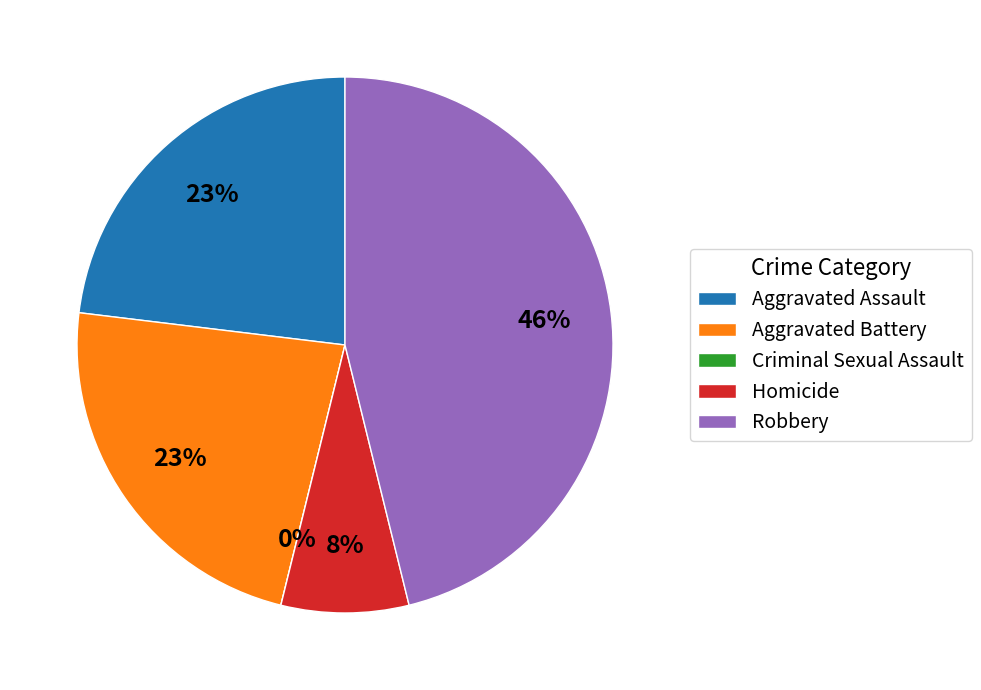

To the nearest percent, what is the combined percentage of Homicide and Robbery?

54%